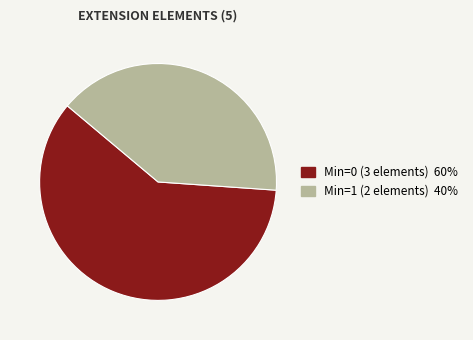

How many segments does this pie chart have?

2